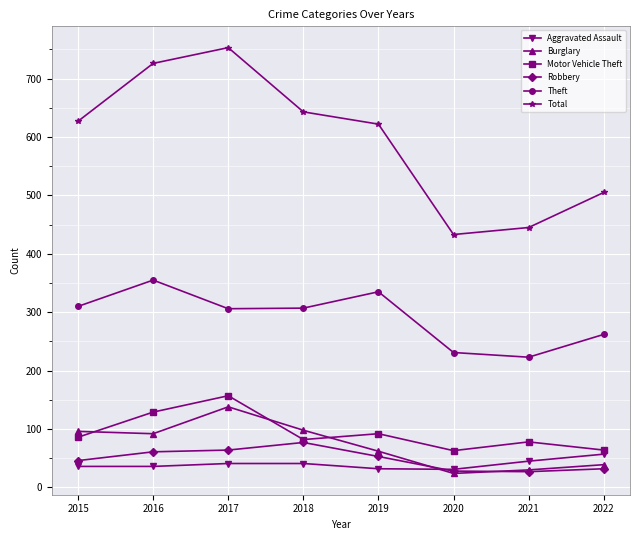

Which series has the largest total across all categories?

Total